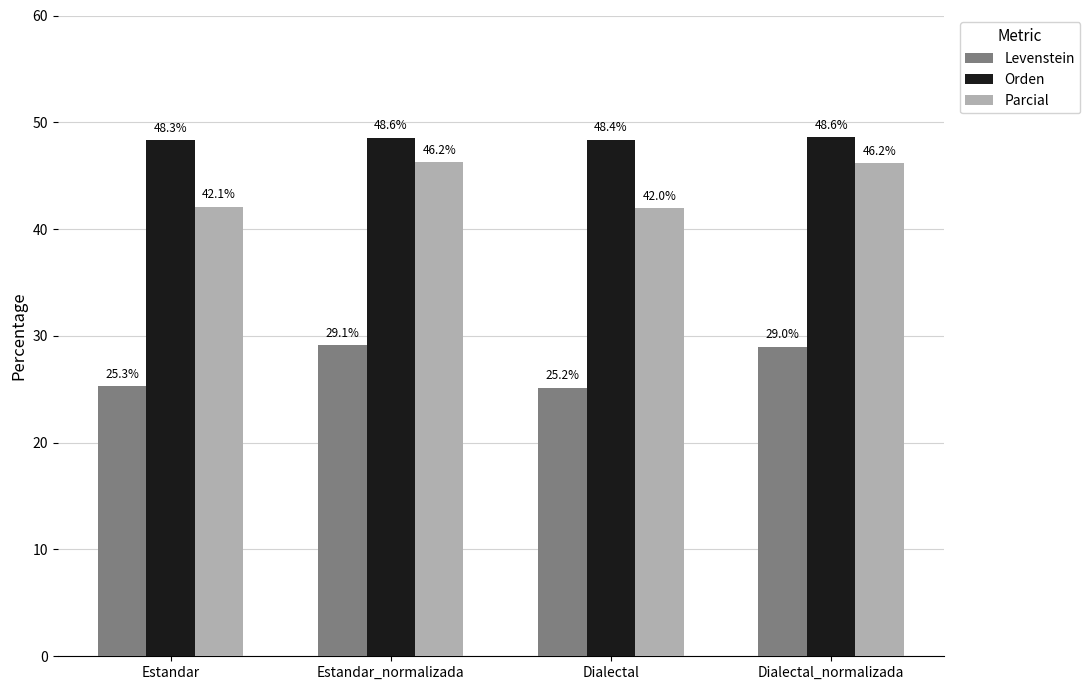

True or false: Orden has a value of 48.6 at Estandar_normalizada.

True